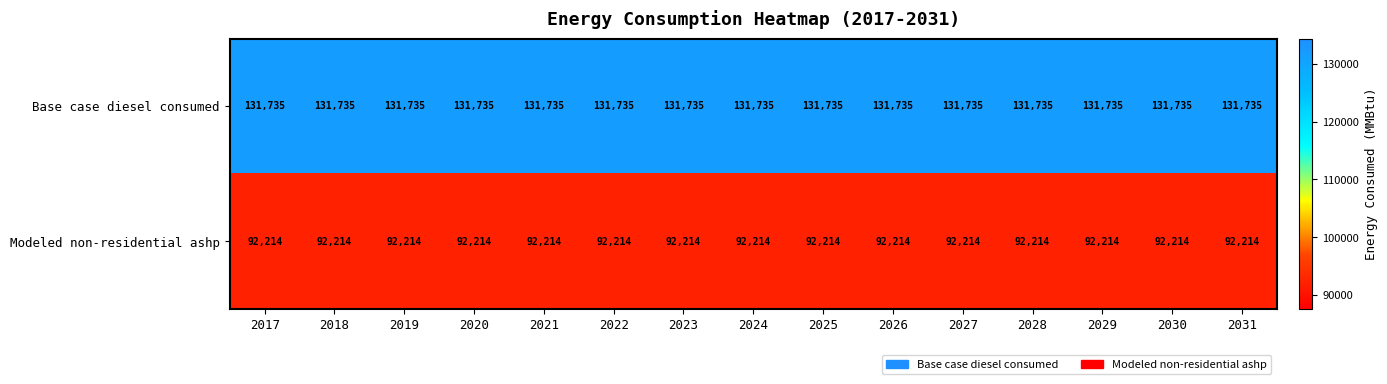

At how many categories does at least one series exceed 116356?

15